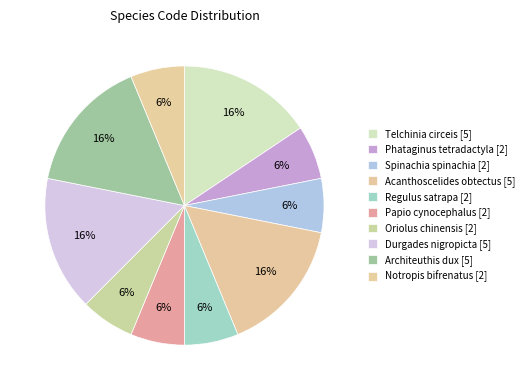

Count the number of slices in the pie.

10